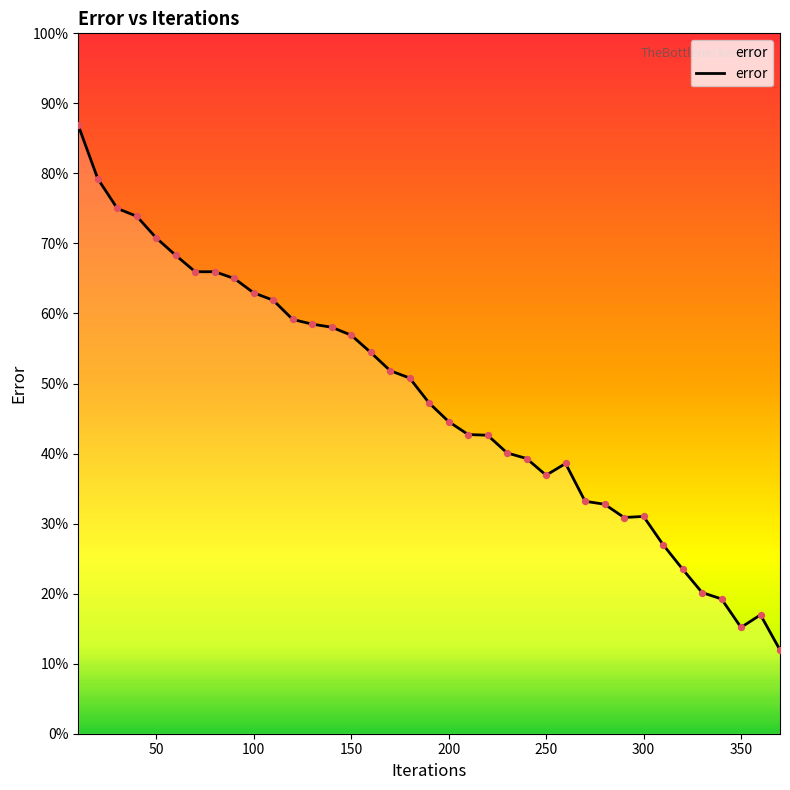

What is the minimum value shown in the chart?

12.0